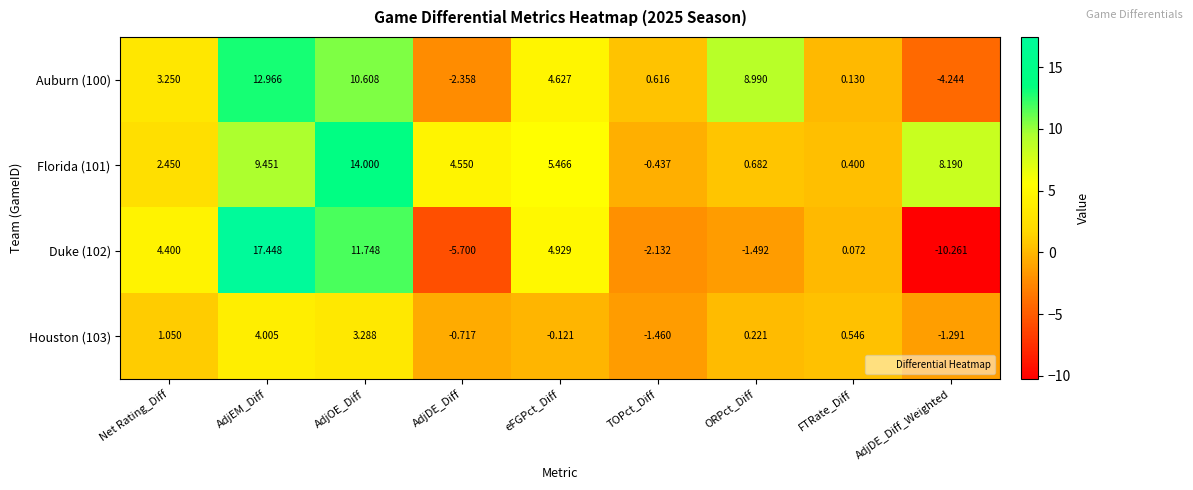

At which label is Duke (102) closest to 3?

Net Rating_Diff